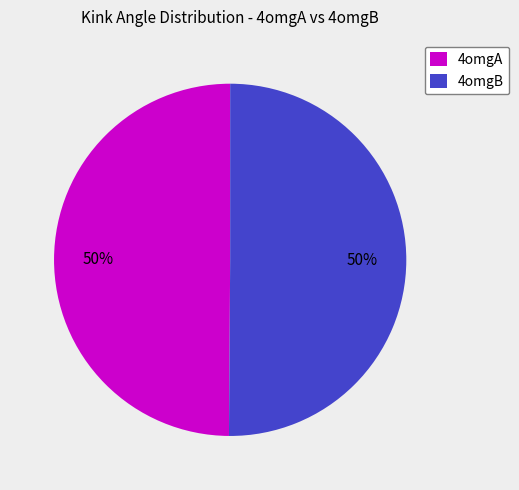

To the nearest percent, what portion does 4omgA represent?

50%